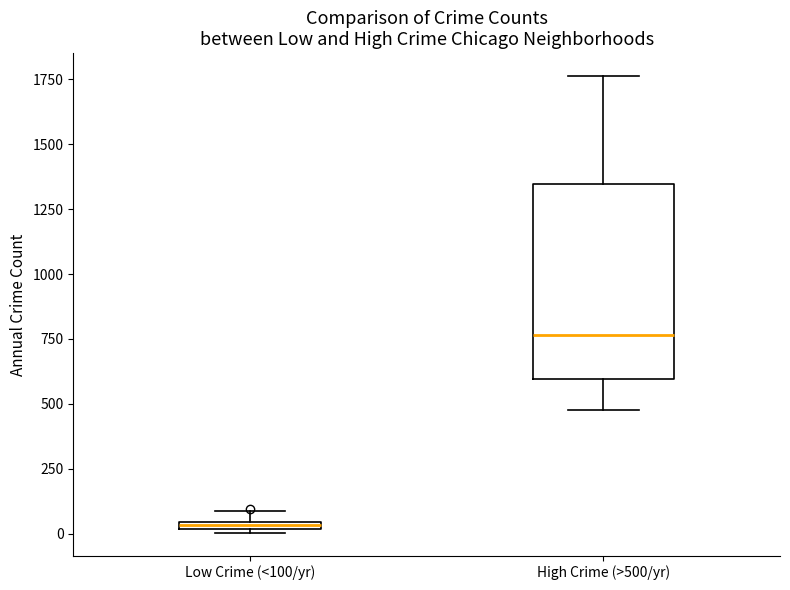

Which box has the highest median line?

High Crime (>500/yr)